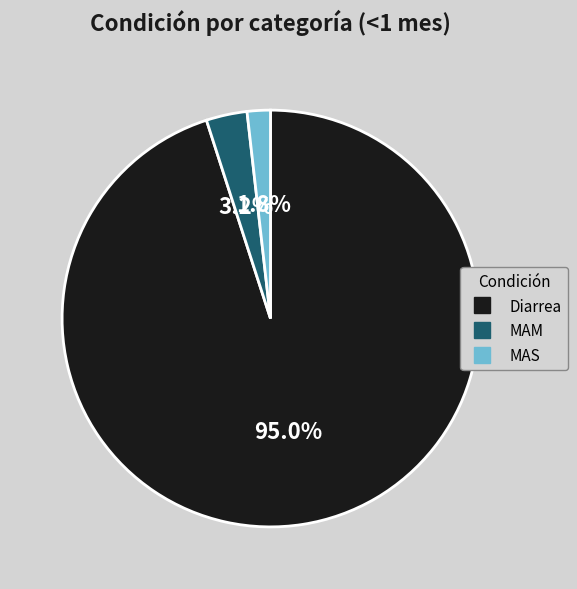

Which has a higher value, Diarrea or MAS?

Diarrea